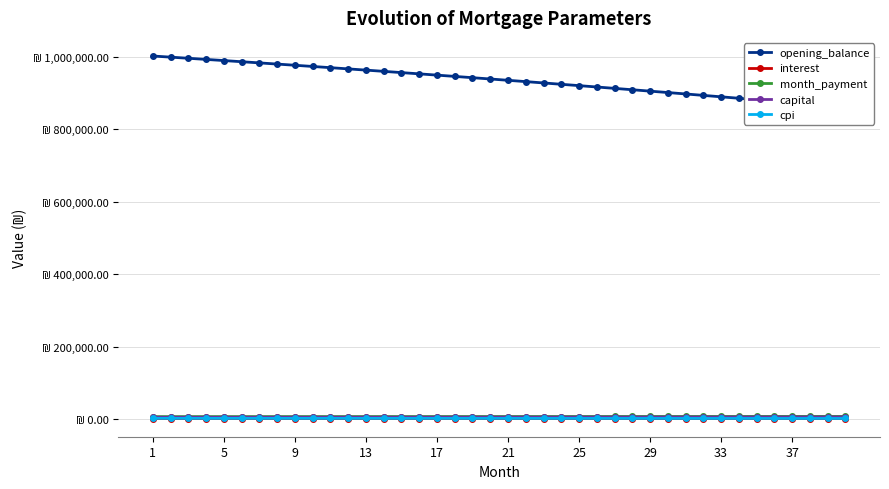

At which category is the sum across all series the highest?

1